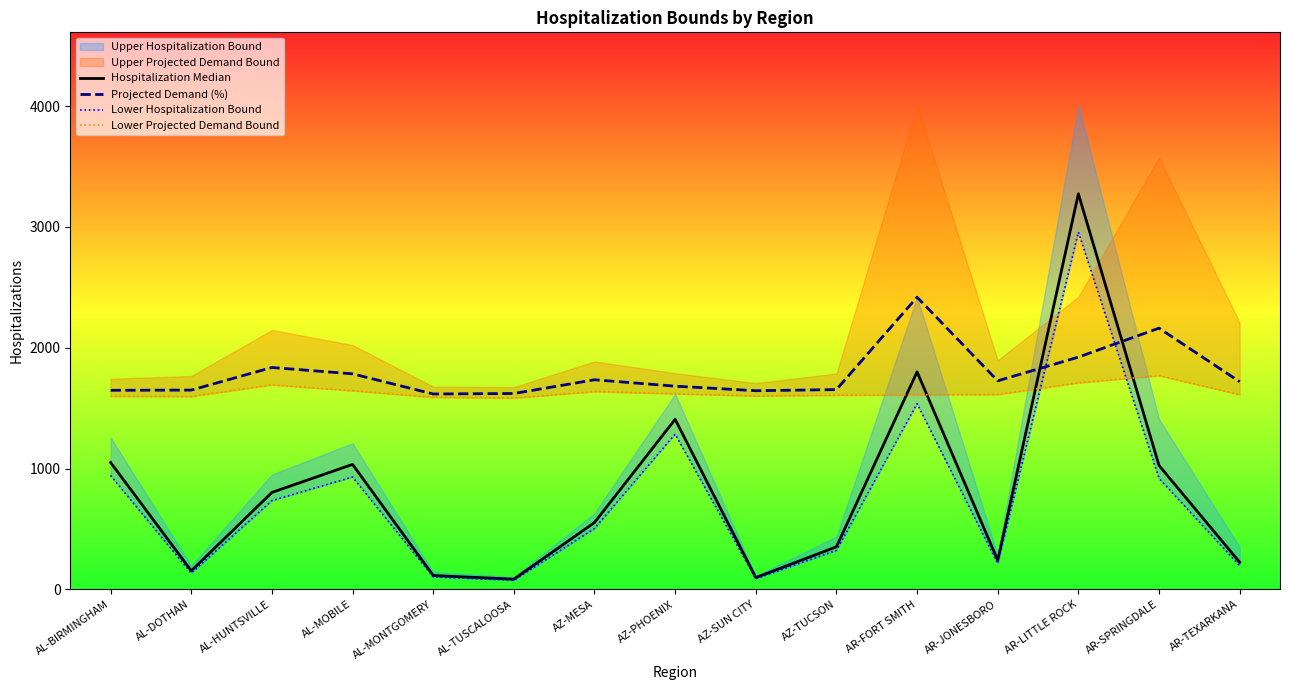

Which category has the highest value in the Projected Demand (%) series?

AR-FORT SMITH